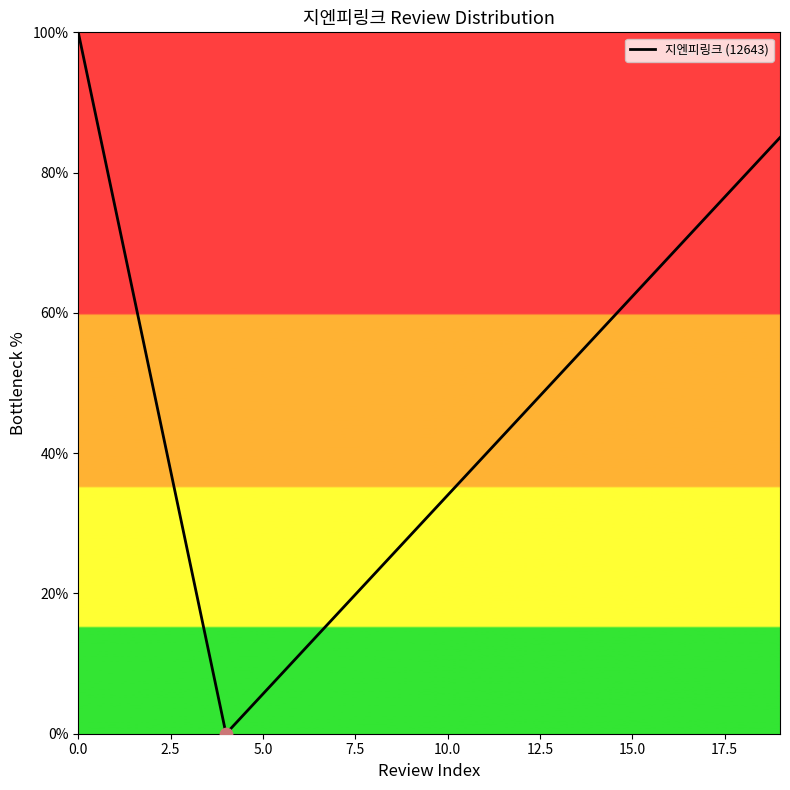

What is the difference between the maximum and minimum values?

100.0